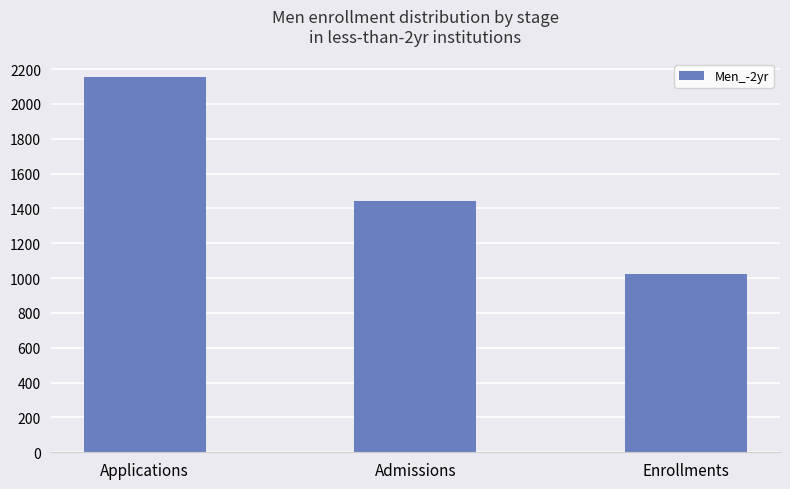

What position from the right is Enrollments?

1